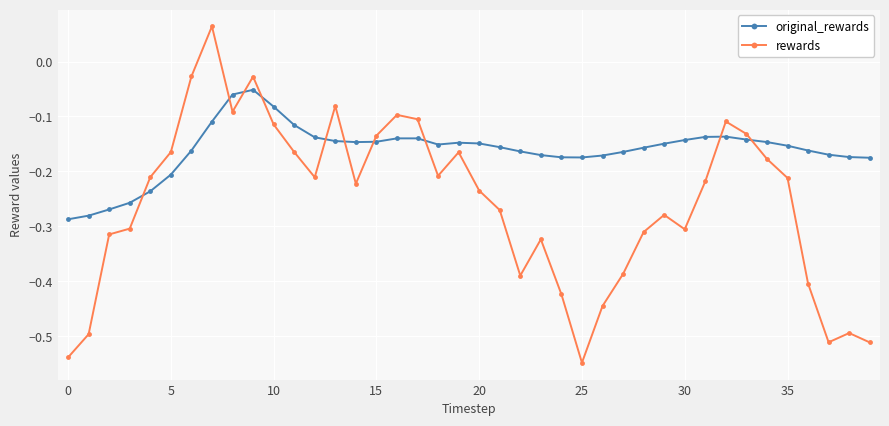

At how many categories does at least one series exceed 0?

1